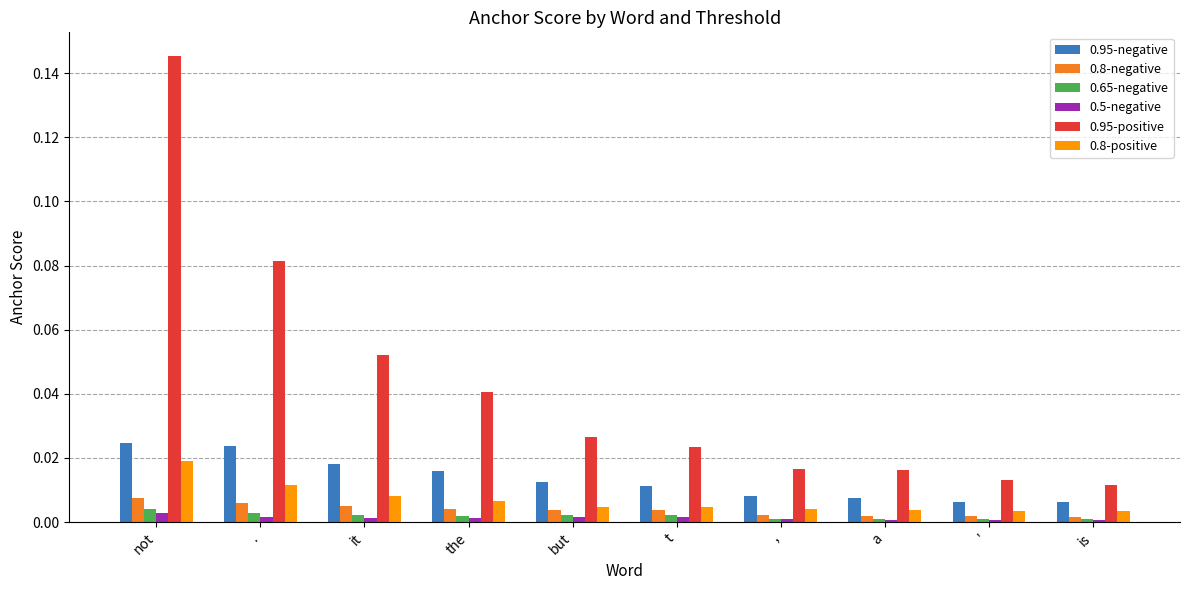

Is the value of 0.65-negative at t greater than the value of 0.8-negative at not?

No